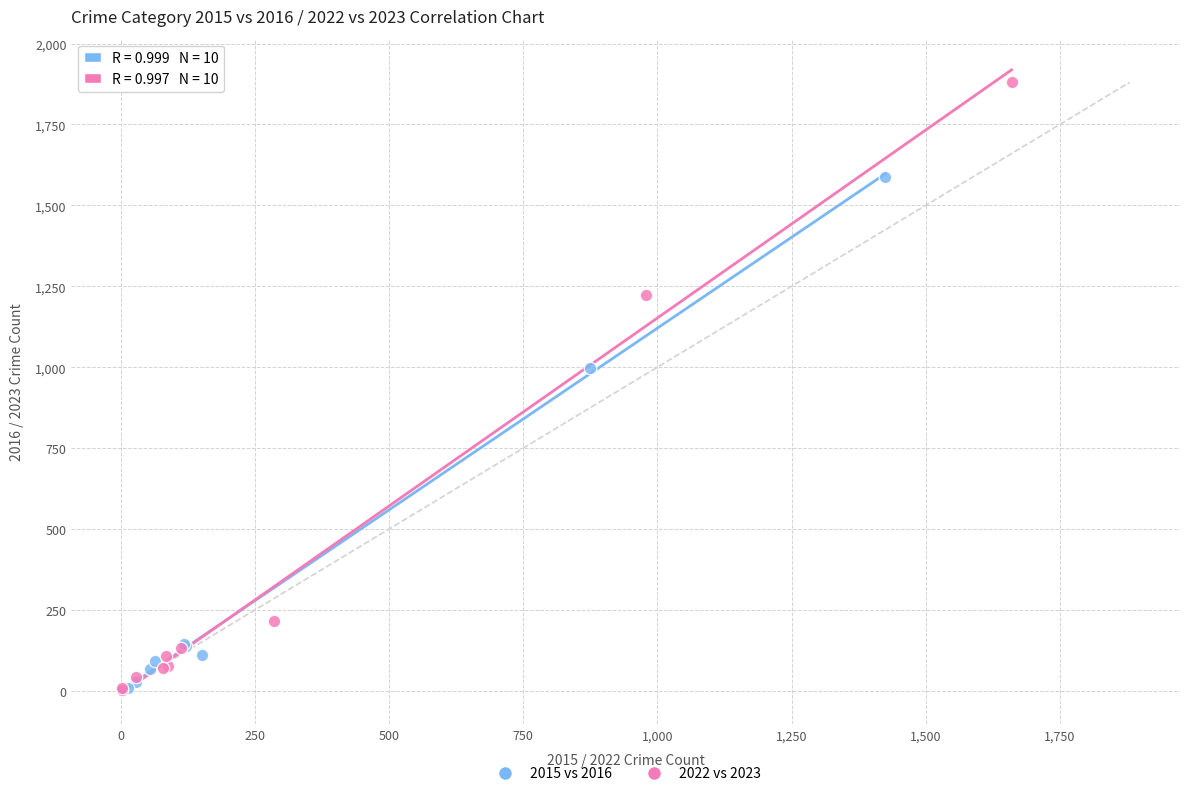

What are all the series names shown in the legend?

2015 vs 2016, 2022 vs 2023